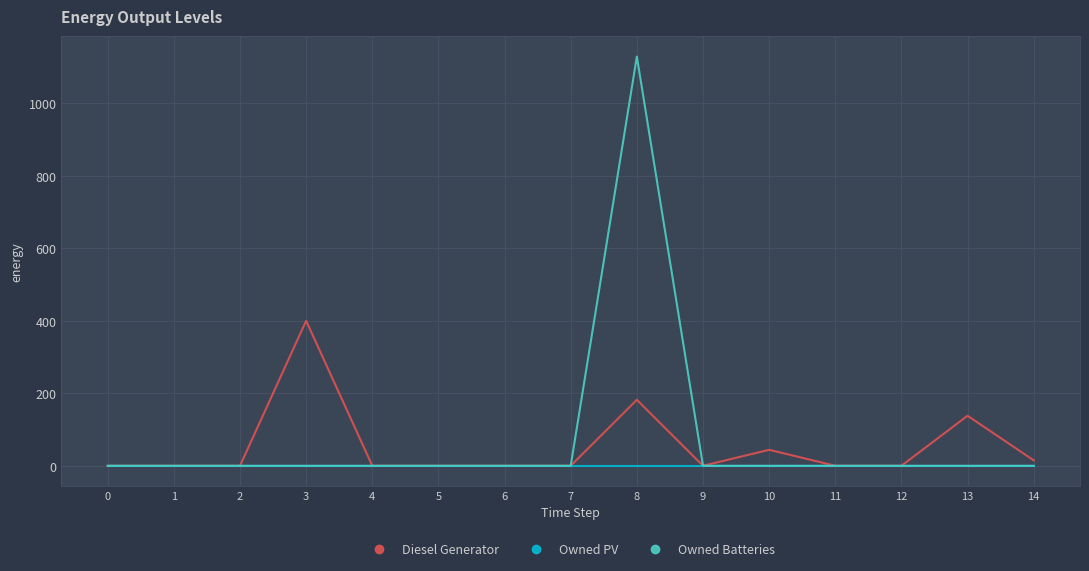

What is the difference between the second highest and minimum values in the Diesel Generator series?

182.0